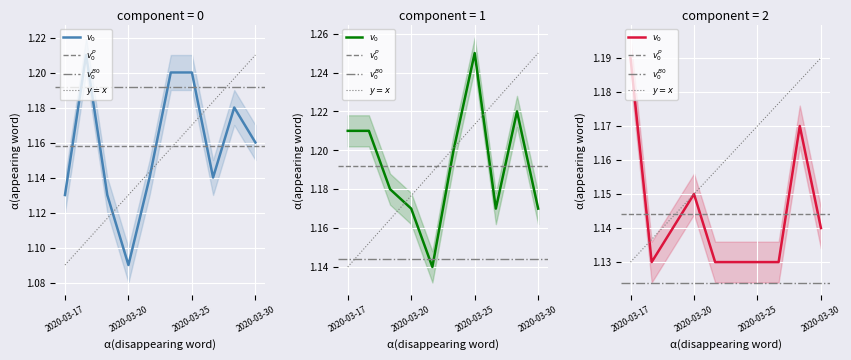

How many interior local peaks does the open series have?

2